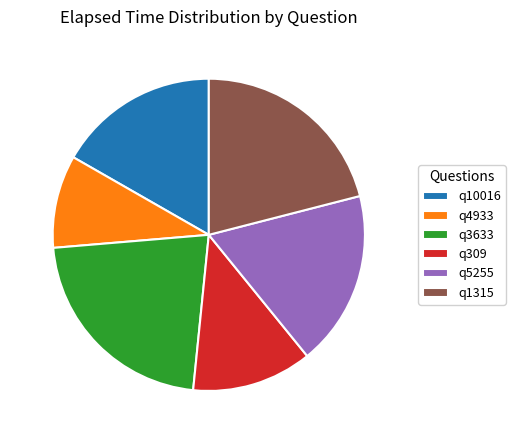

Between q5255 and q309, which is larger?

q5255